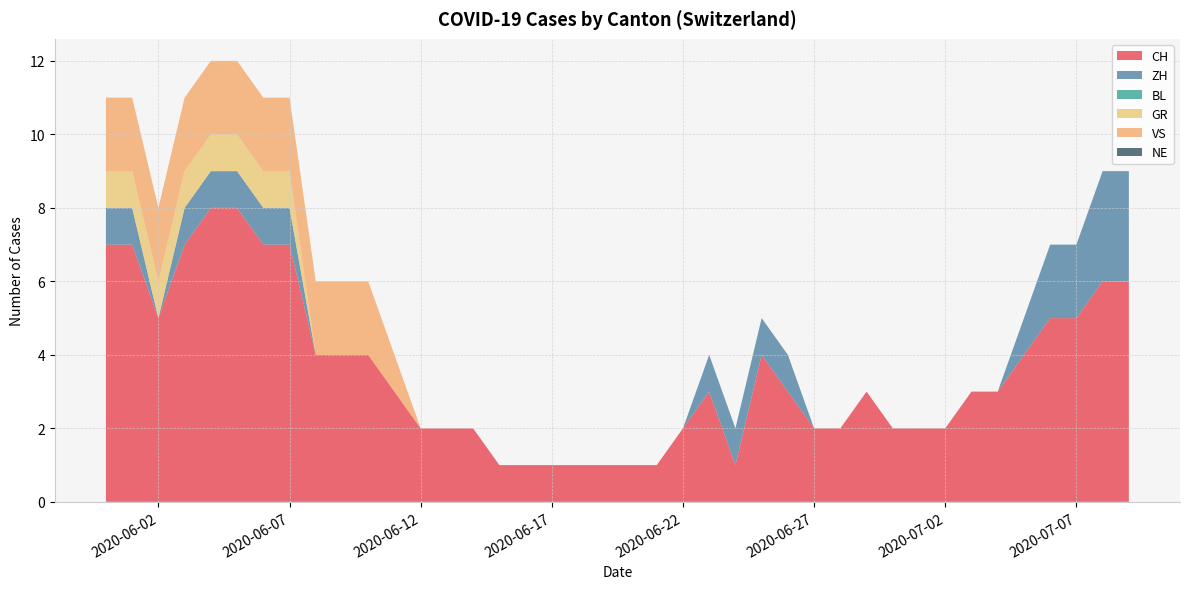

Reading left to right, extract all data points from this chart.

CH: 7	7	5	7	8	8	7	7	4	4	4	3	2	2	2	1	1	1	1	1	1	1	2	3	1	4	3	2	2	3	2	2	2	3	3	4	5	5	6	6
ZH: 1	1	0	1	1	1	1	1	0	0	0	0	0	0	0	0	0	0	0	0	0	0	0	1	1	1	1	0	0	0	0	0	0	0	0	1	2	2	3	3
BL: 0	0	0	0	0	0	0	0	0	0	0	0	0	0	0	0	0	0	0	0	0	0	0	0	0	0	0	0	0	0	0	0	0	0	0	0	0	0	0	0
GR: 1	1	1	1	1	1	1	1	0	0	0	0	0	0	0	0	0	0	0	0	0	0	0	0	0	0	0	0	0	0	0	0	0	0	0	0	0	0	0	0
VS: 2	2	2	2	2	2	2	2	2	2	2	1	0	0	0	0	0	0	0	0	0	0	0	0	0	0	0	0	0	0	0	0	0	0	0	0	0	0	0	0
NE: 0	0	0	0	0	0	0	0	0	0	0	0	0	0	0	0	0	0	0	0	0	0	0	0	0	0	0	0	0	0	0	0	0	0	0	0	0	0	0	0